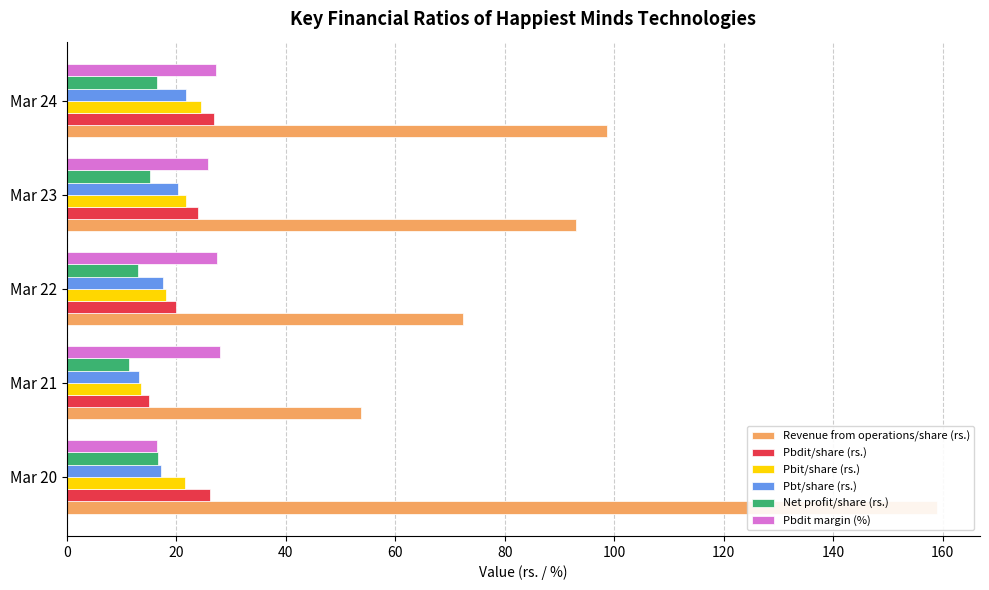

At how many categories does at least one series exceed 137?

1